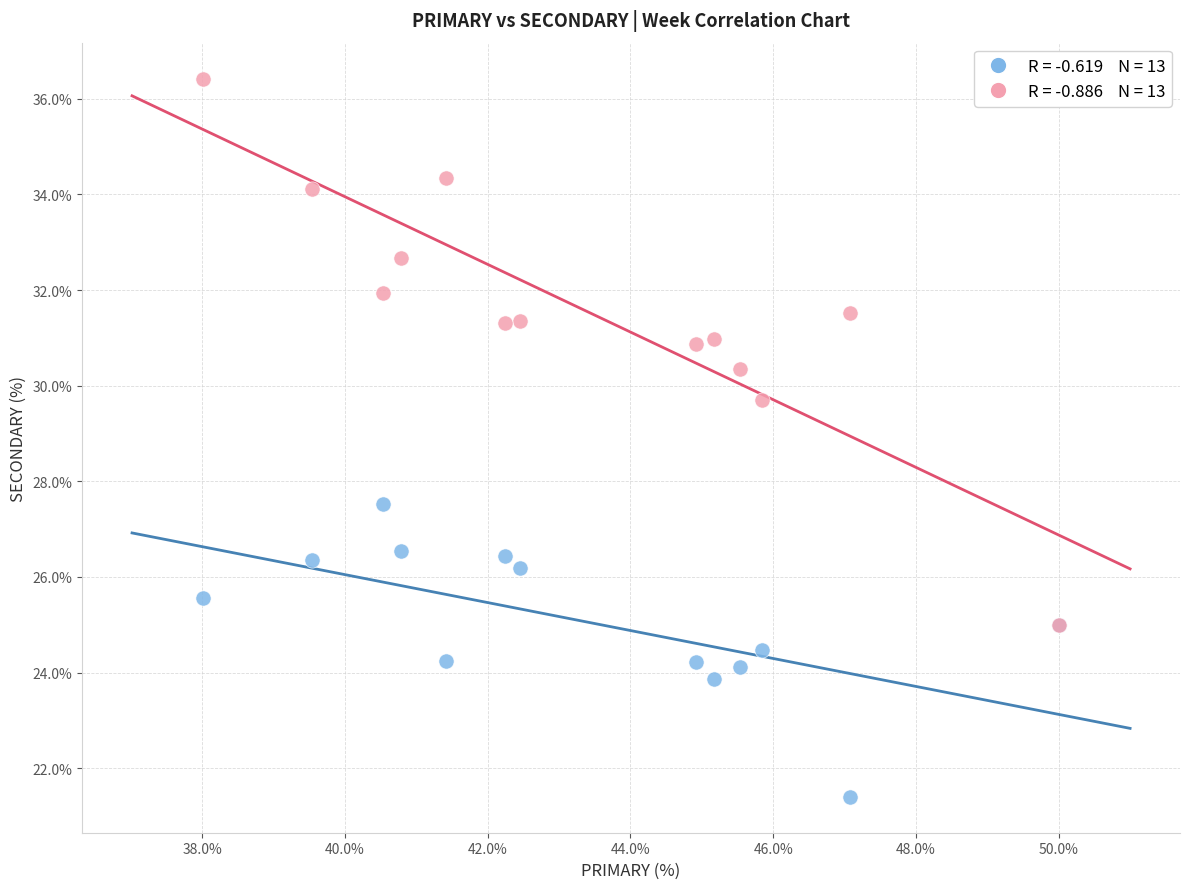

Across all series, what Y value is closest to 28?

27.5